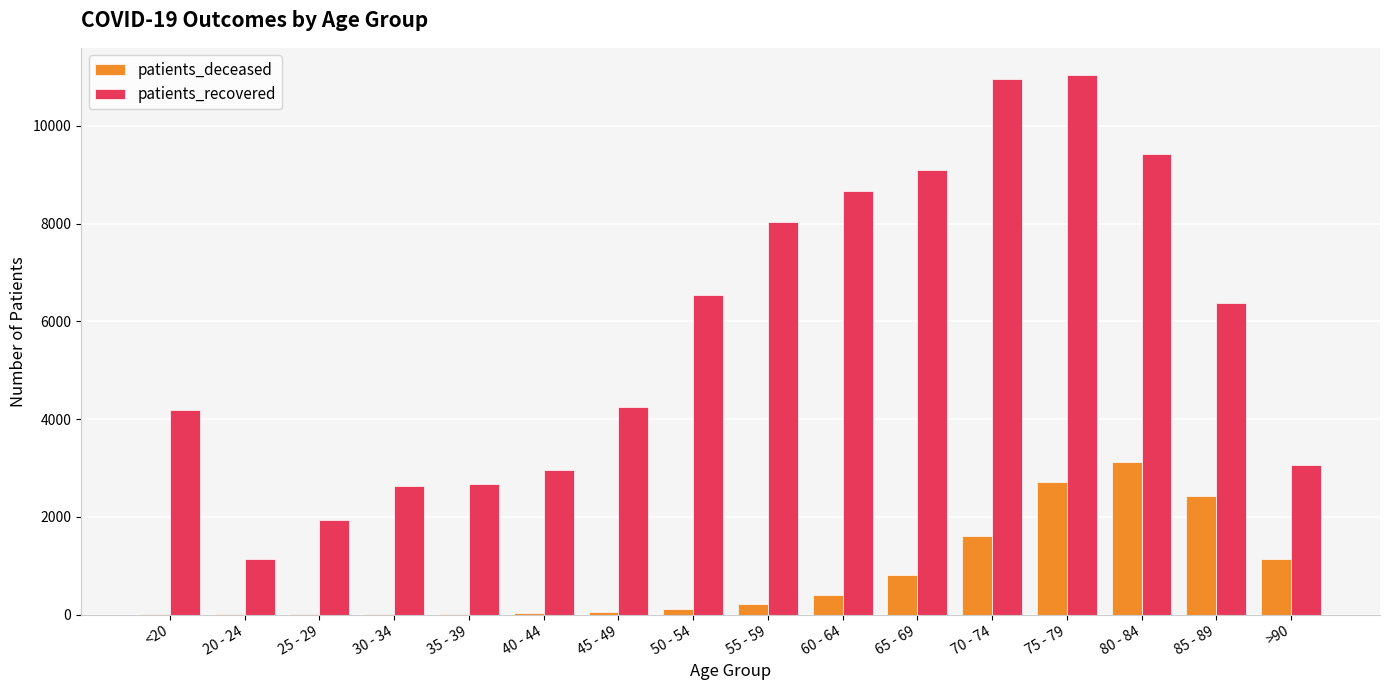

What is the sum of all patients_recovered values?

93009